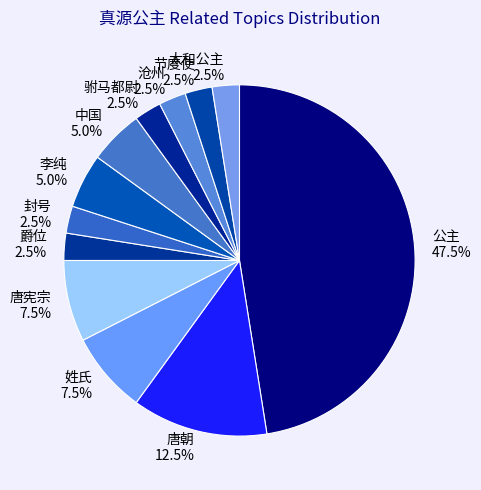

To the nearest percent, what percentage of the pie is 中国?

5%